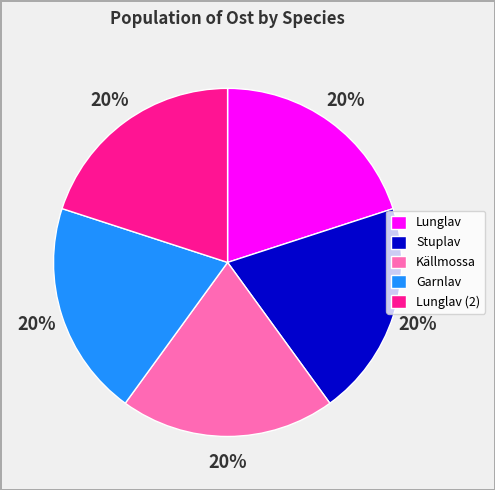

To the nearest percent, what is the average slice percentage?

20%